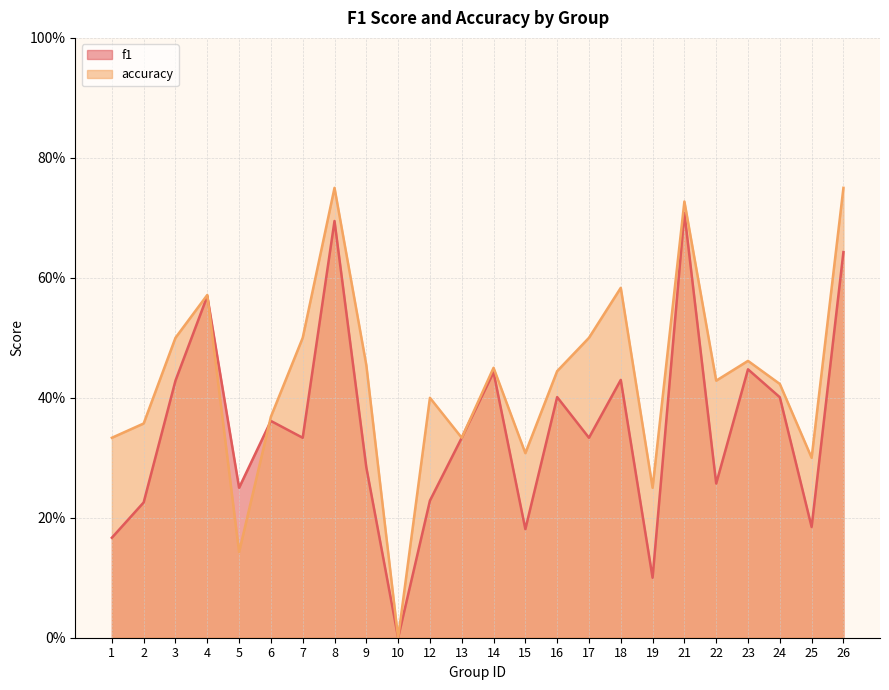

Which category has the lowest value across all series?

10